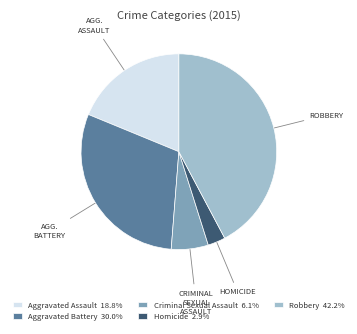

What is the ratio of the value at Robbery to the value at Homicide?

14.5